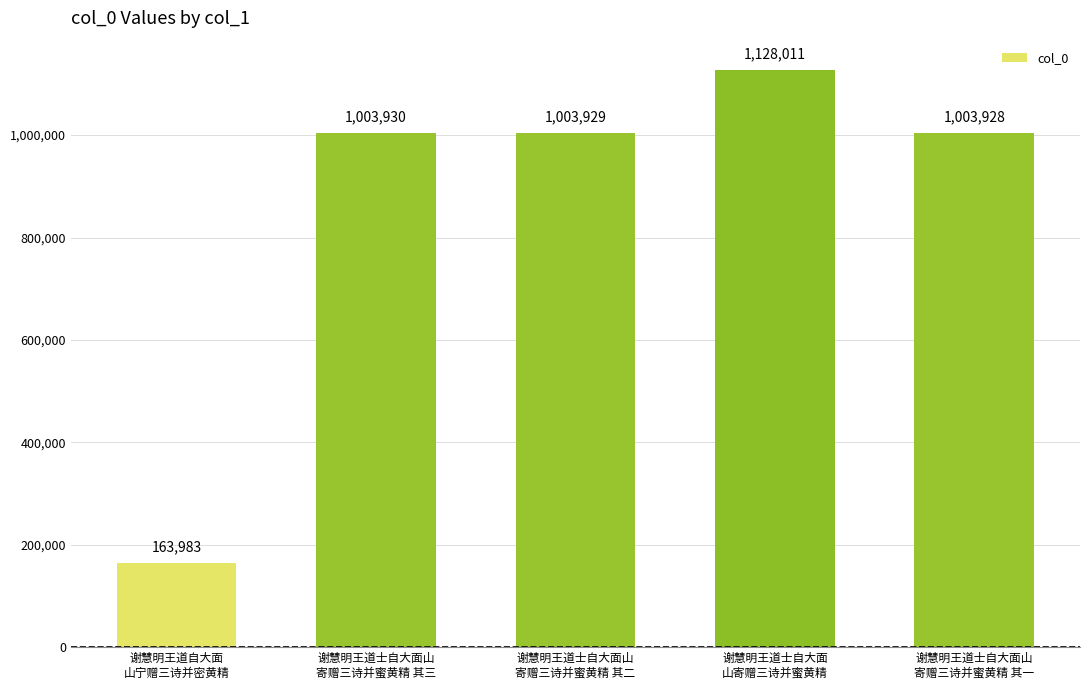

What is the sum of the values at 谢慧明王道士自大面
山寄赠三诗并蜜黄精 and 谢慧明王道士自大面山
寄赠三诗并蜜黄精 其三?

2131941